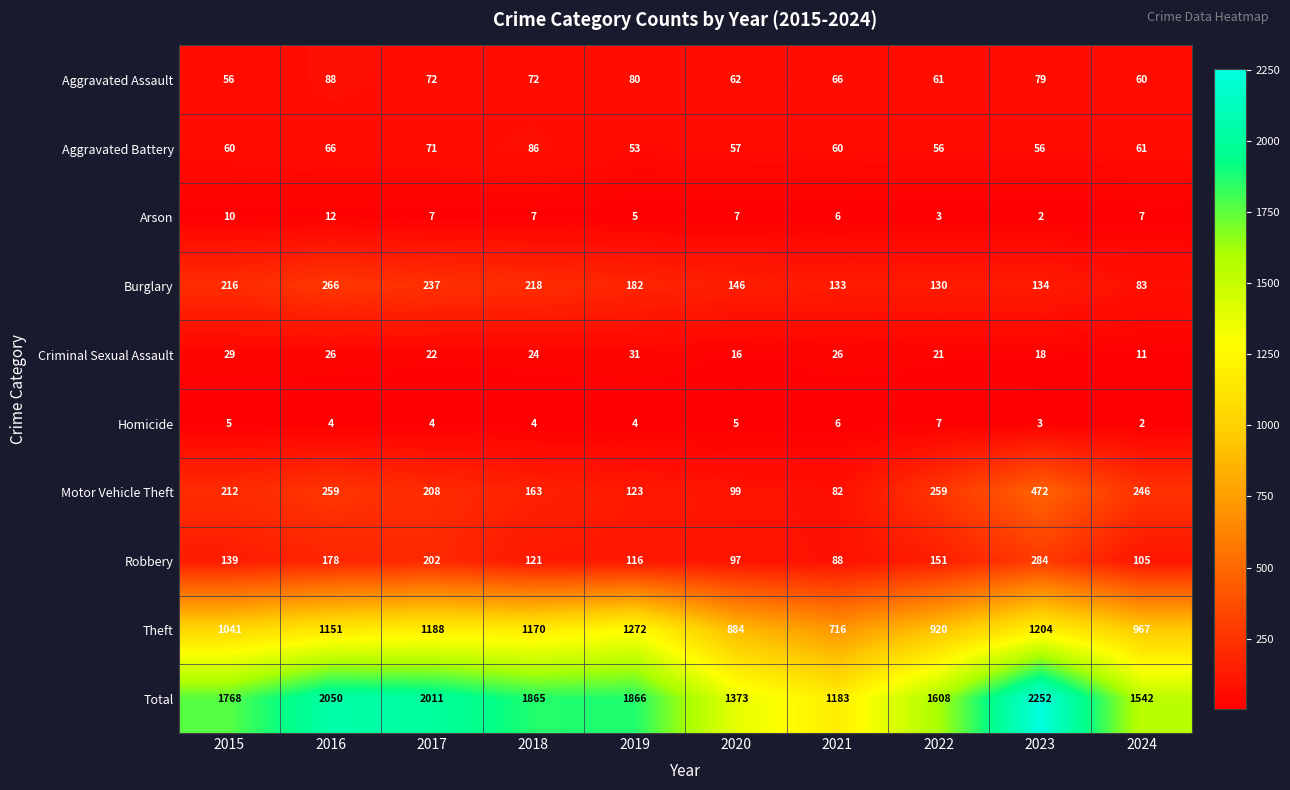

True or false: Theft has a value of 971 at 2021.

False